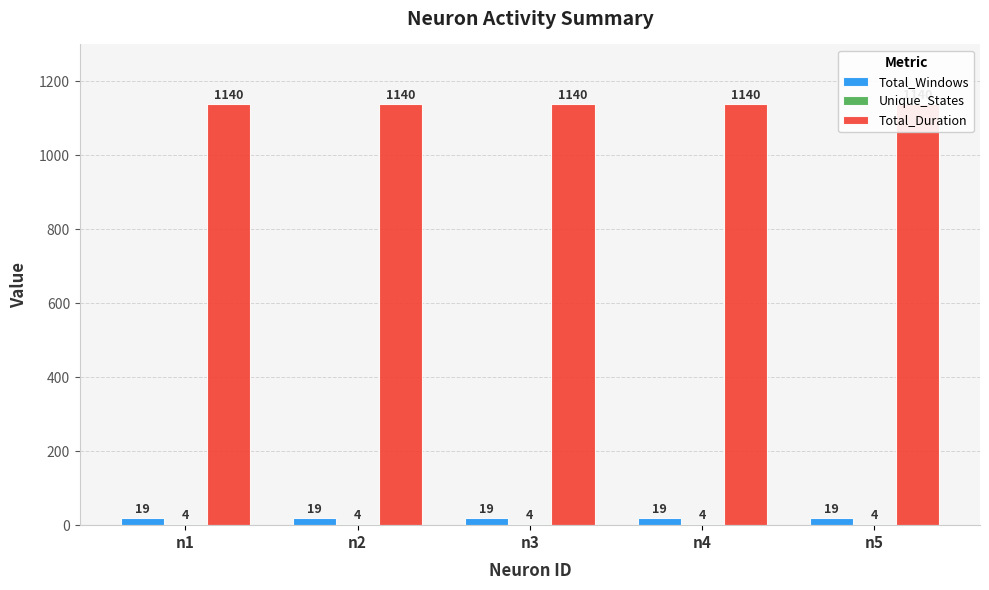

What is the maximum value for Unique_States?

4